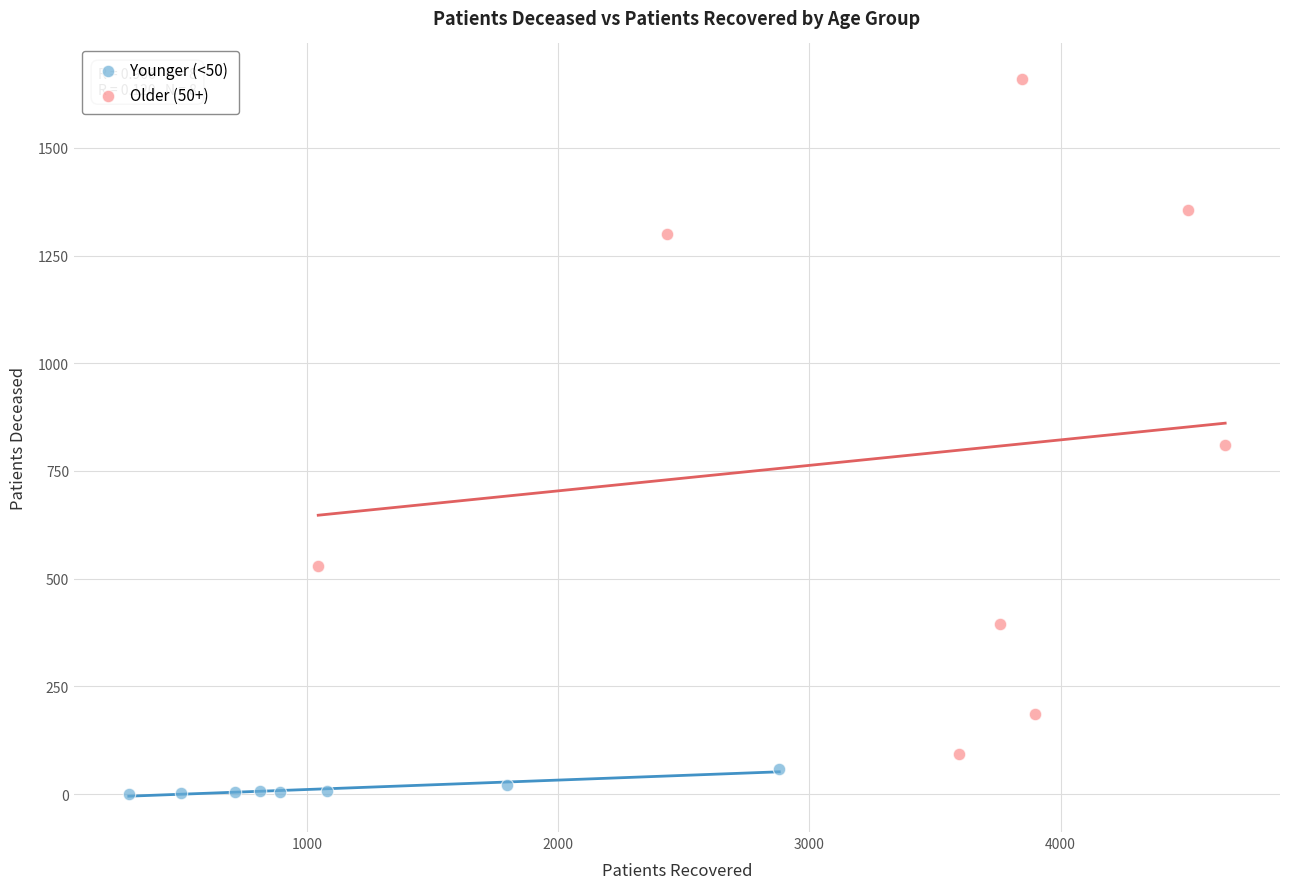

Which series contains the highest Y value?

Older (50+)